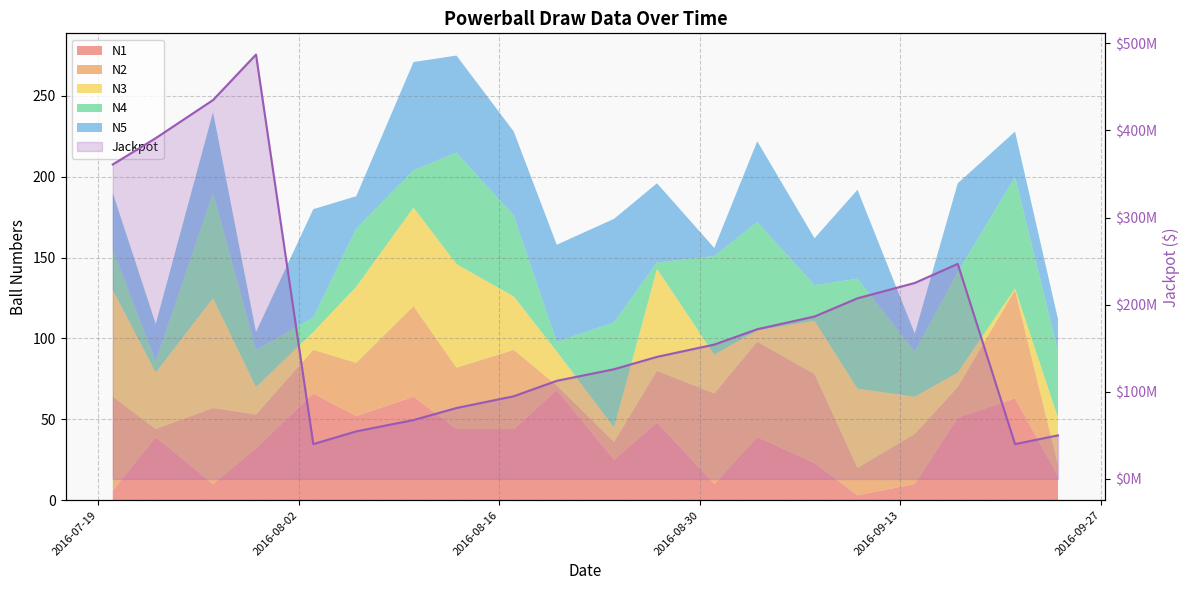

Count the number of categories in the chart.

20